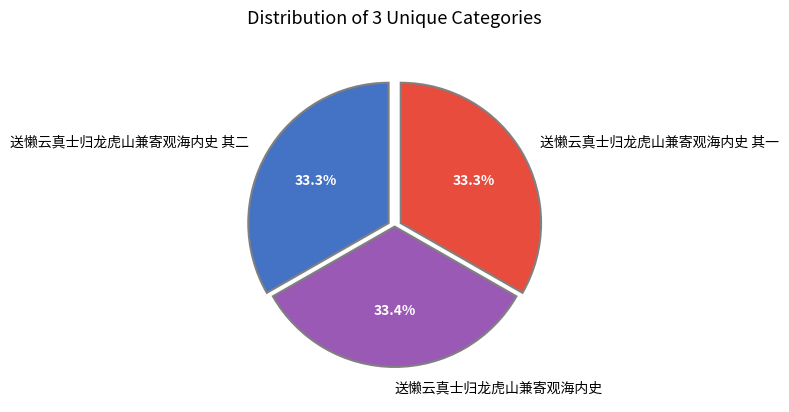

True or false: 送懒云真士归龙虎山兼寄观海内史 其一 accounts for 33% of the total.

True